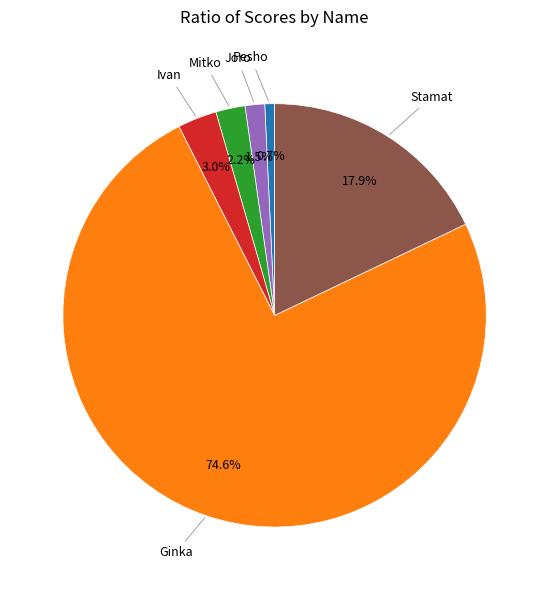

Does any single category account for the majority?

Yes